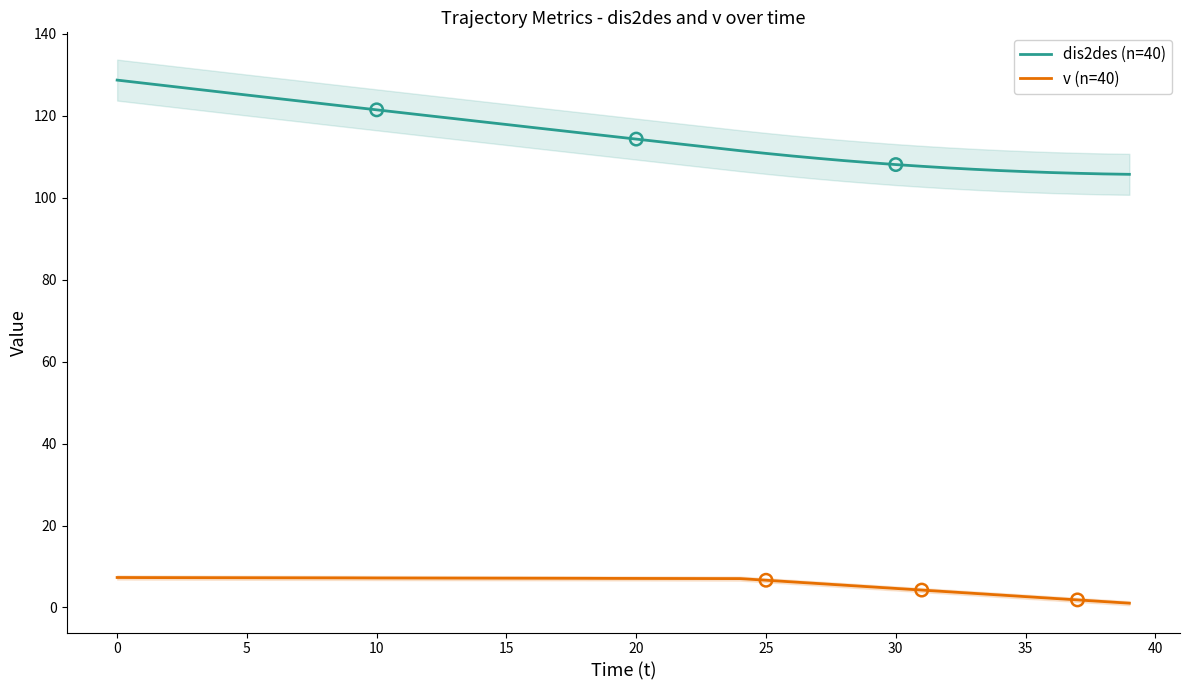

Which series reaches the maximum Y coordinate?

dis2des (n=40)